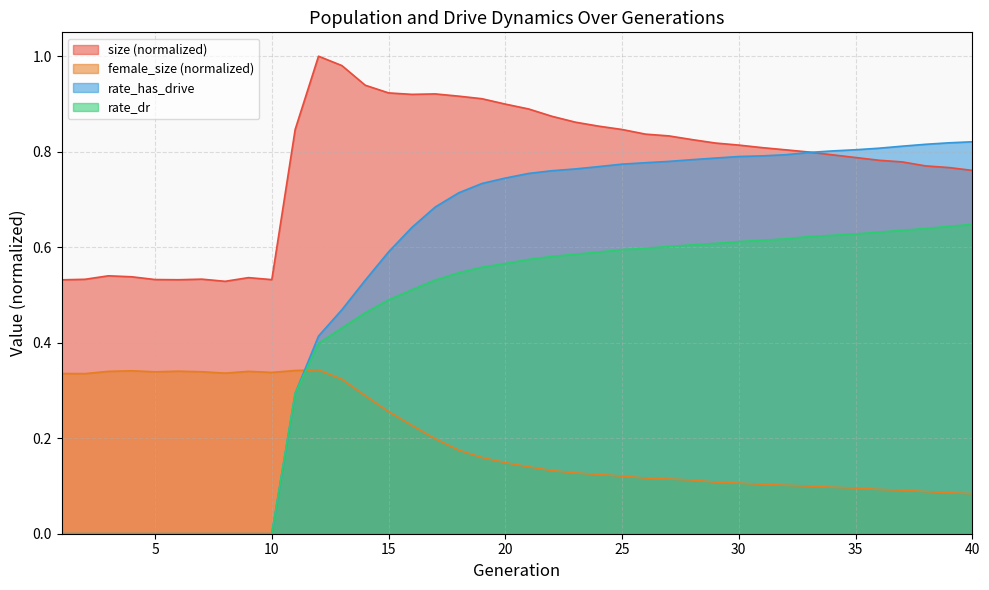

How many lines are shown in the chart?

4